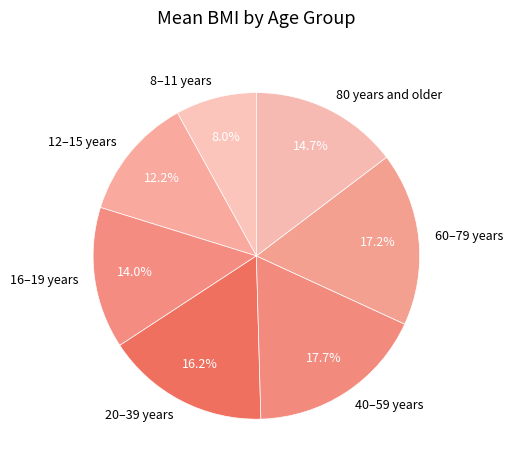

To the nearest percent, what portion does 16–19 years represent?

14%